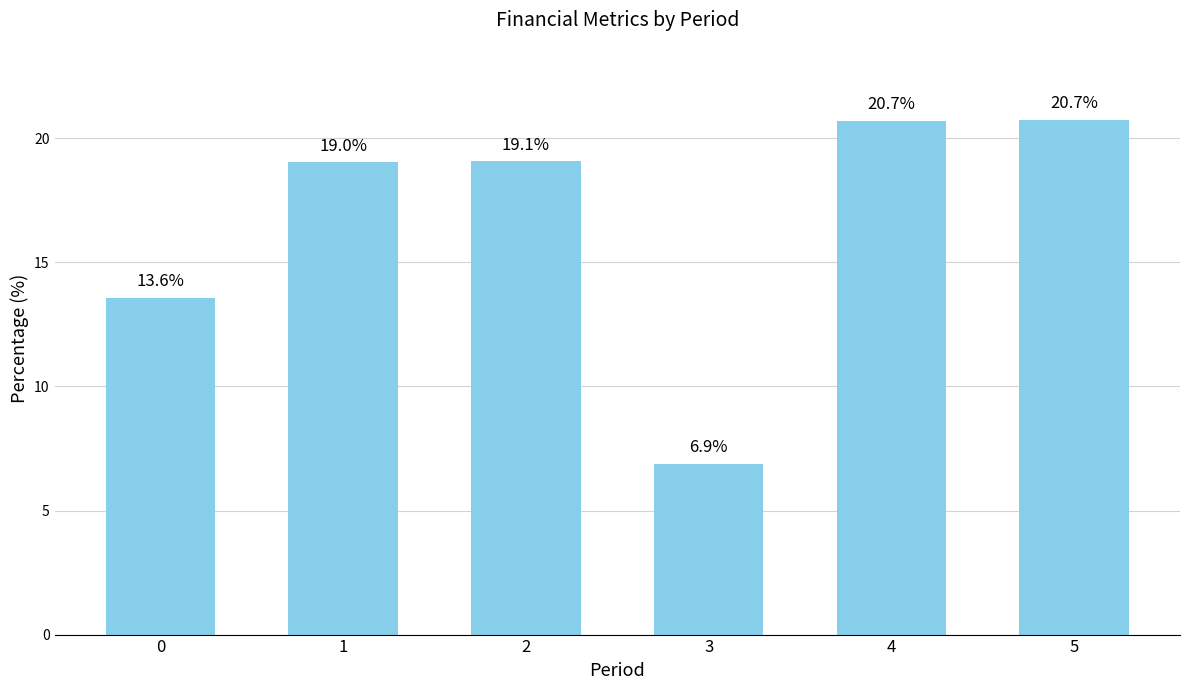

What is the change in value from 1 to 5?

+1.7